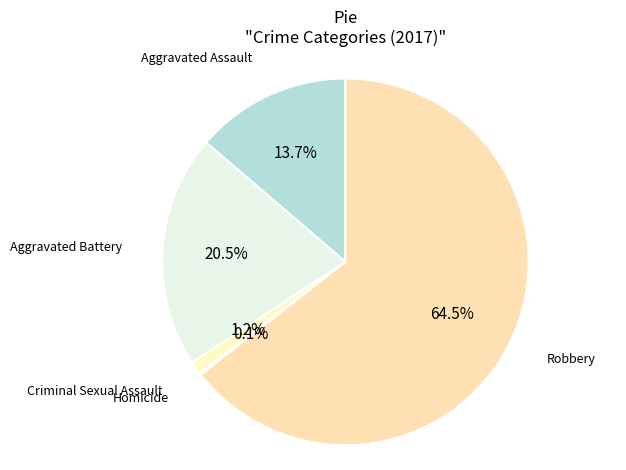

Rank the categories by value from highest to lowest.

Robbery, Aggravated Battery, Aggravated Assault, Criminal Sexual Assault, Homicide